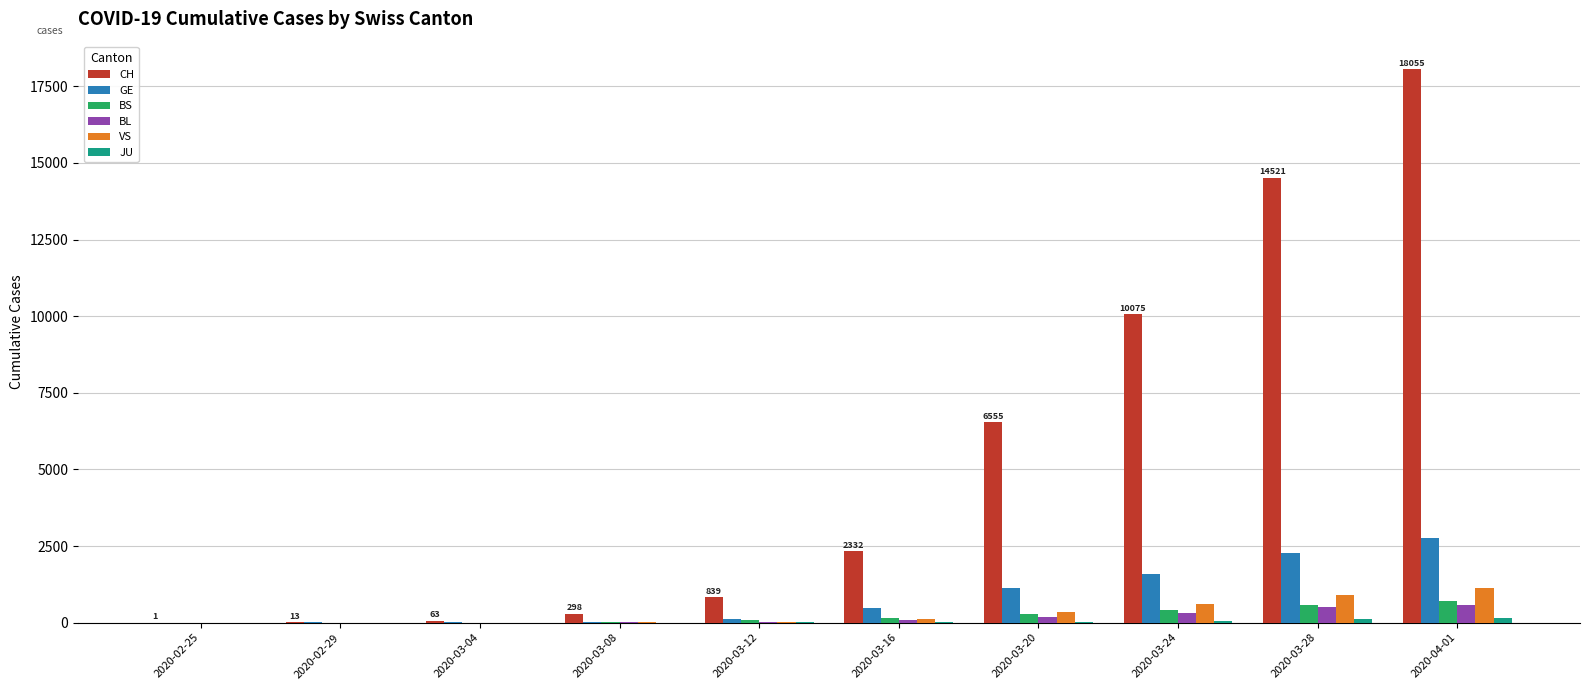

Which series changed the most between 2020-02-29 and 2020-04-01?

CH